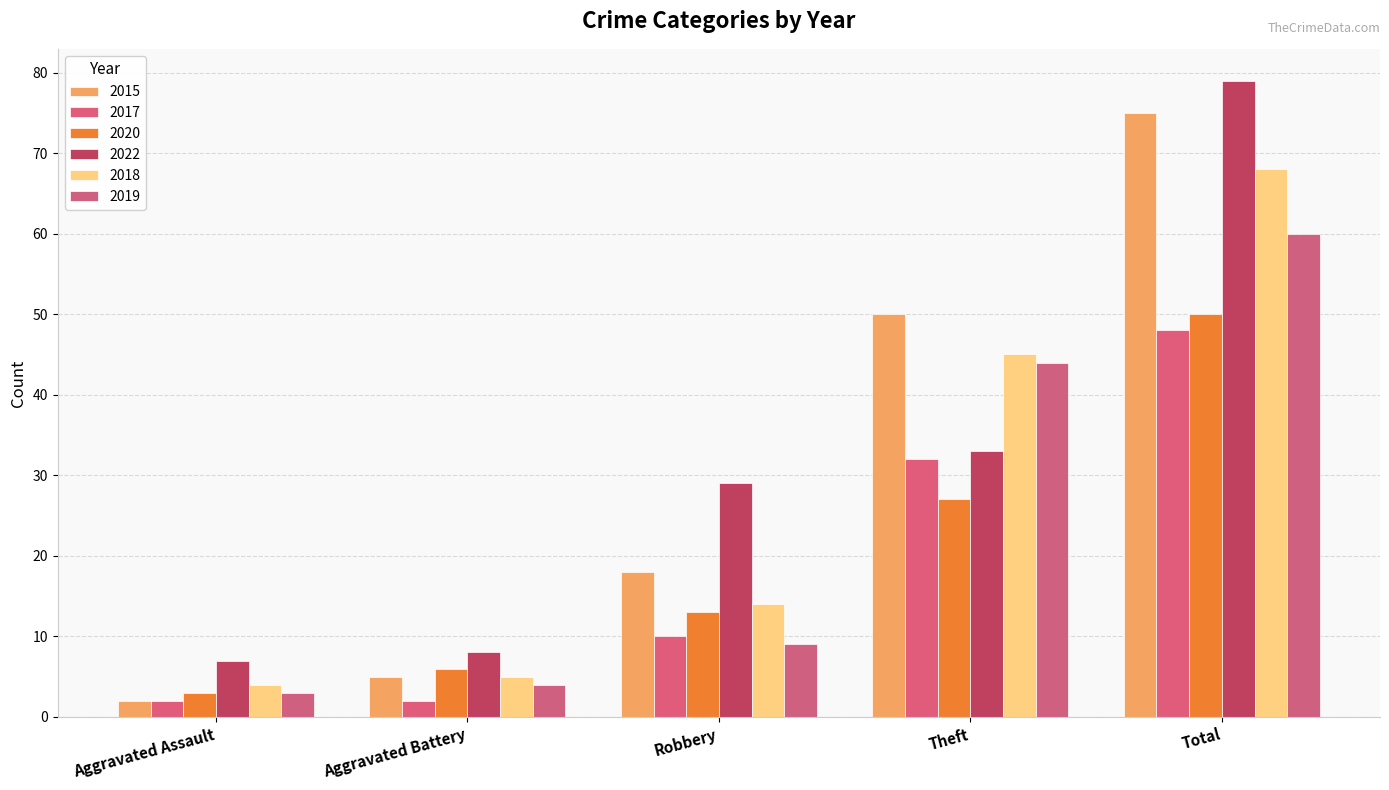

Where does the 2015 series first go above 18?

Theft